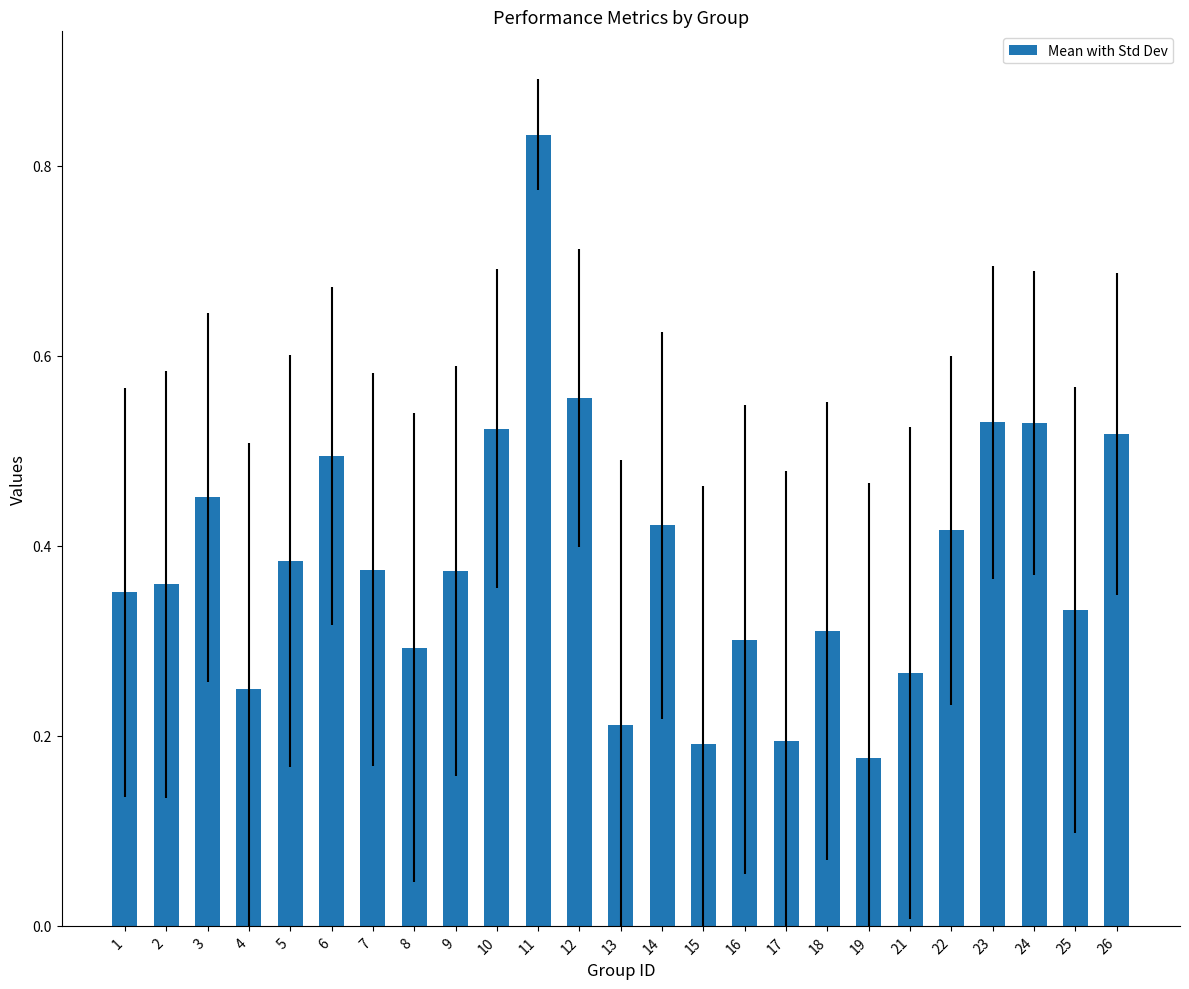

Does the chart contain any negative values?

No